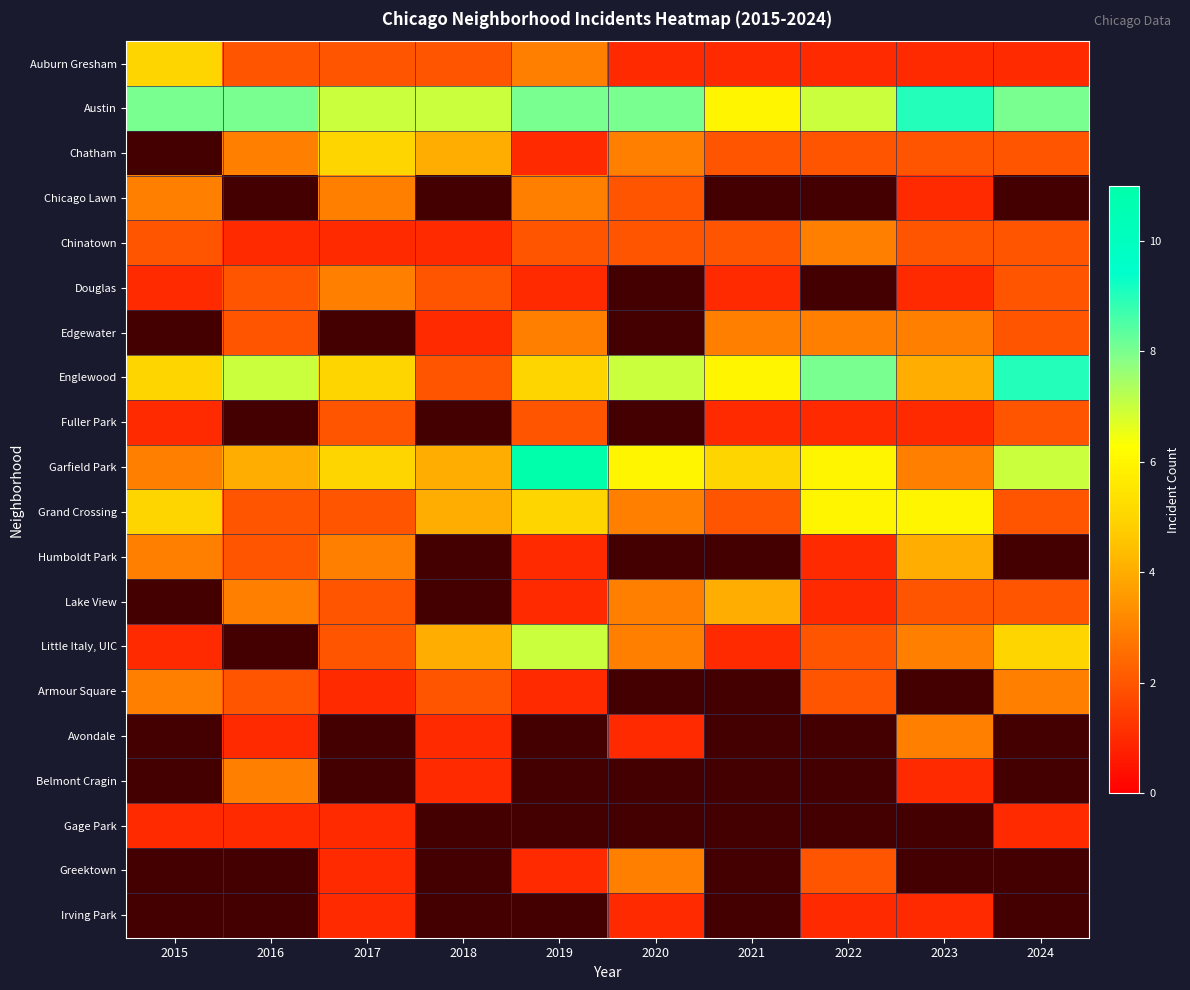

At which label does Chinatown first exceed 2?

2022